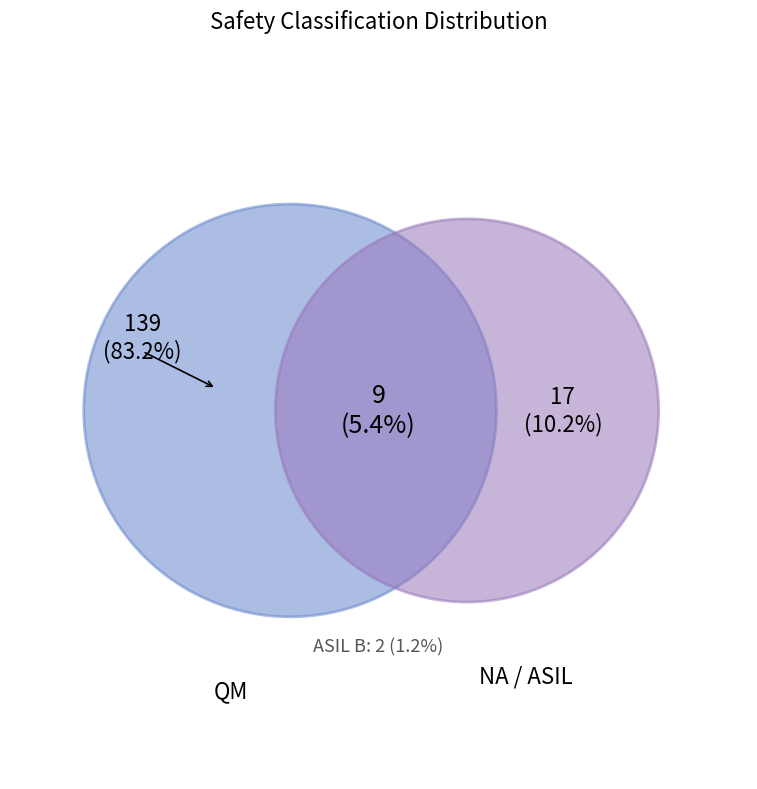

What is the total percentage of ASIL B and QM?

84.4%